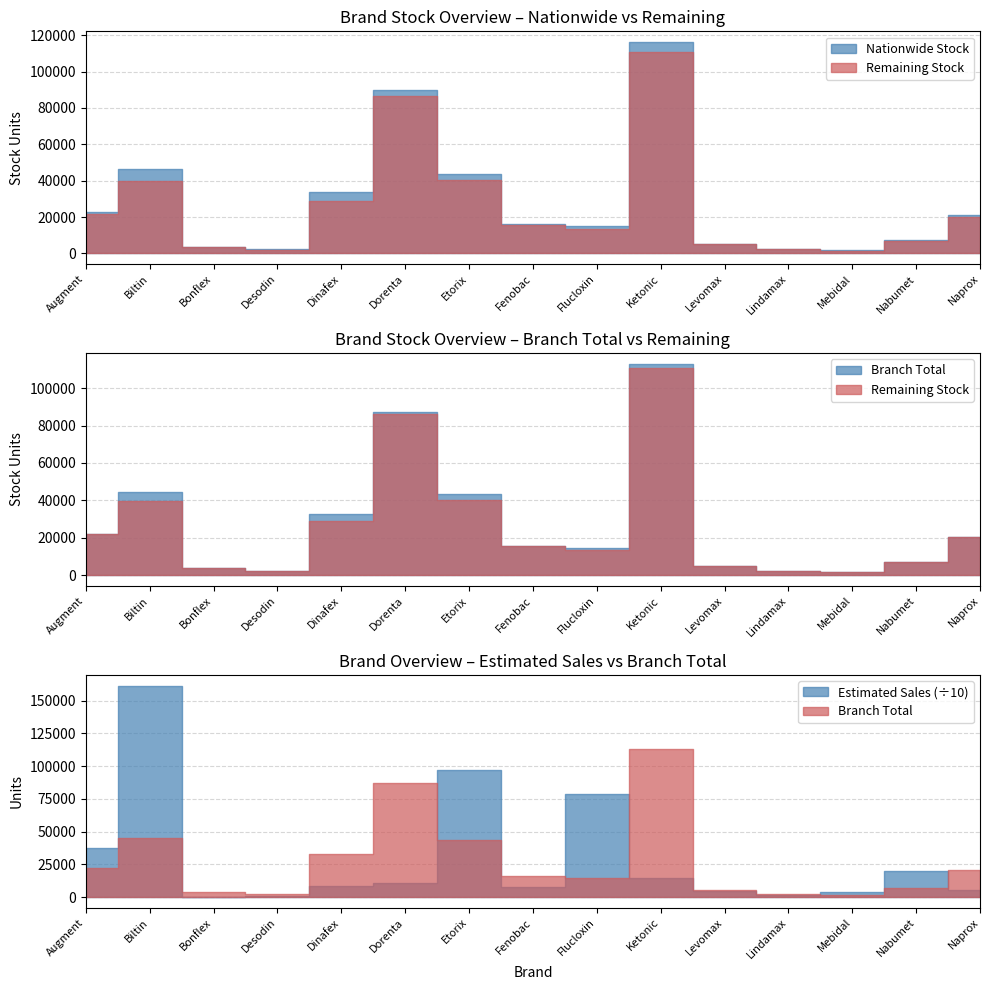

What is the label of the 12th point from the right?

Desodin